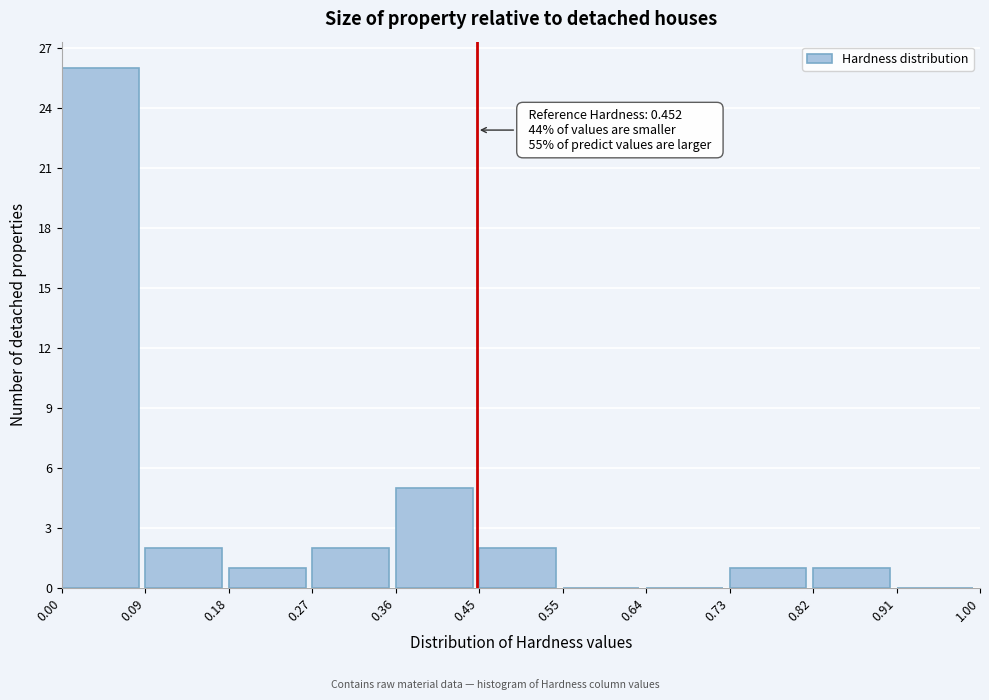

Which range on the x-axis has the tallest bar?

0.00 to 0.09